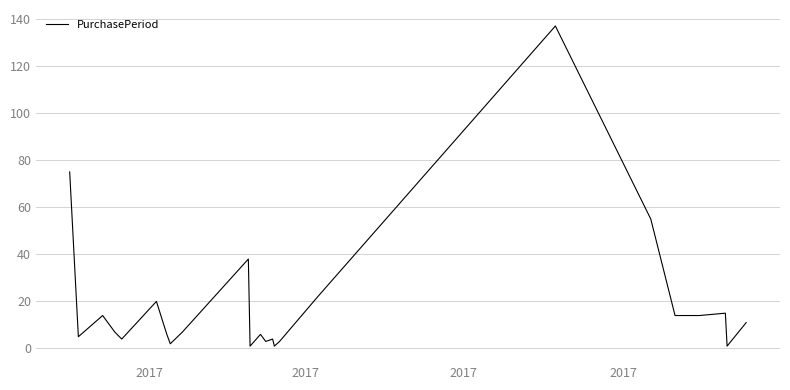

What is the difference between the maximum and minimum values?

136